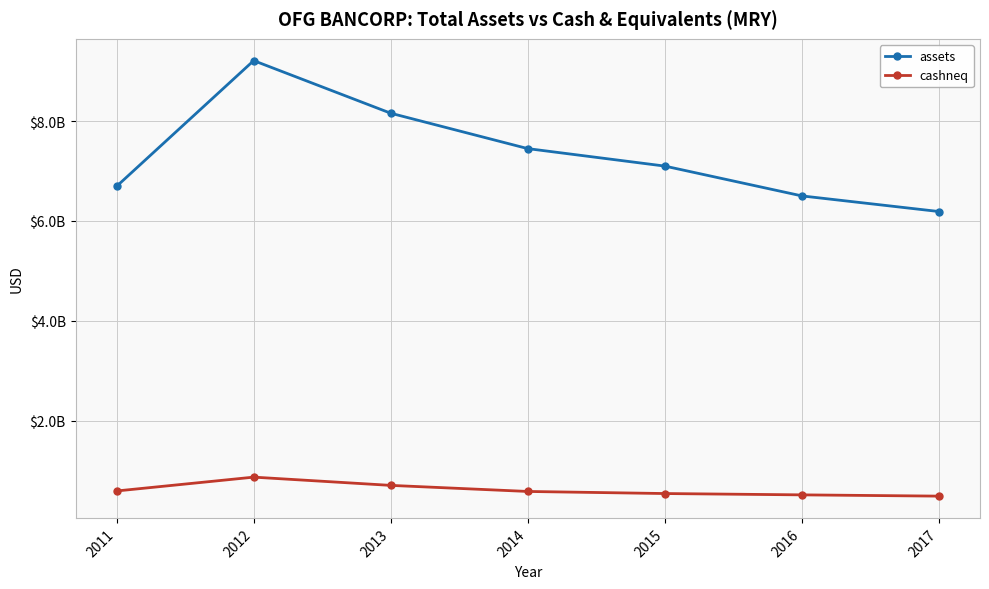

What is the total value across all series at 2014?

8030943000